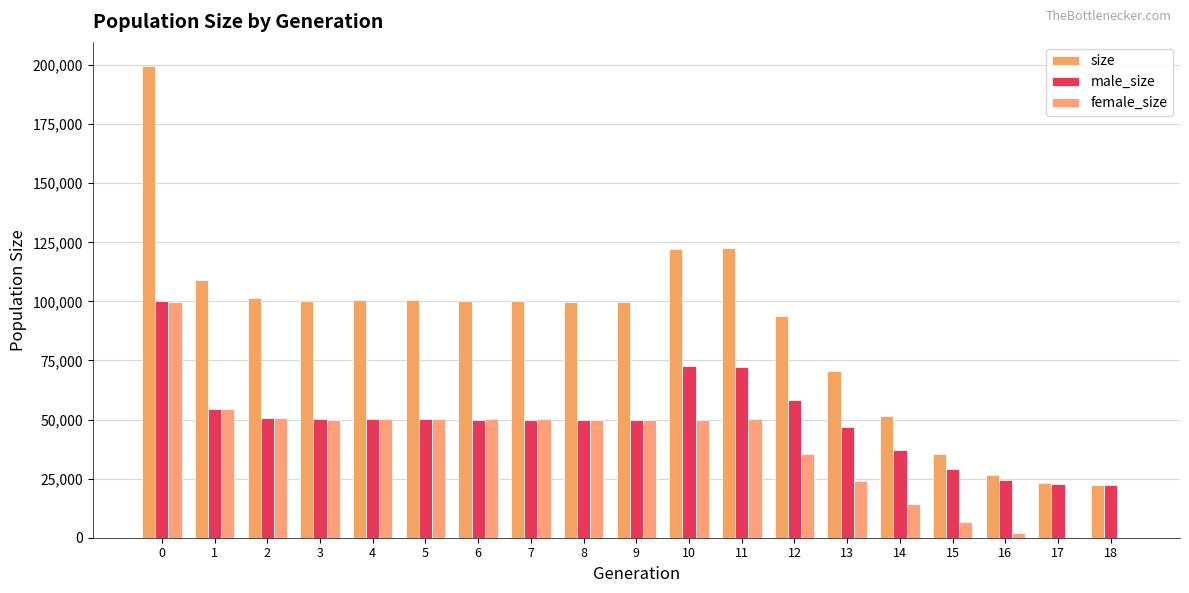

What is the difference between the size values at 3 and 2?

1076